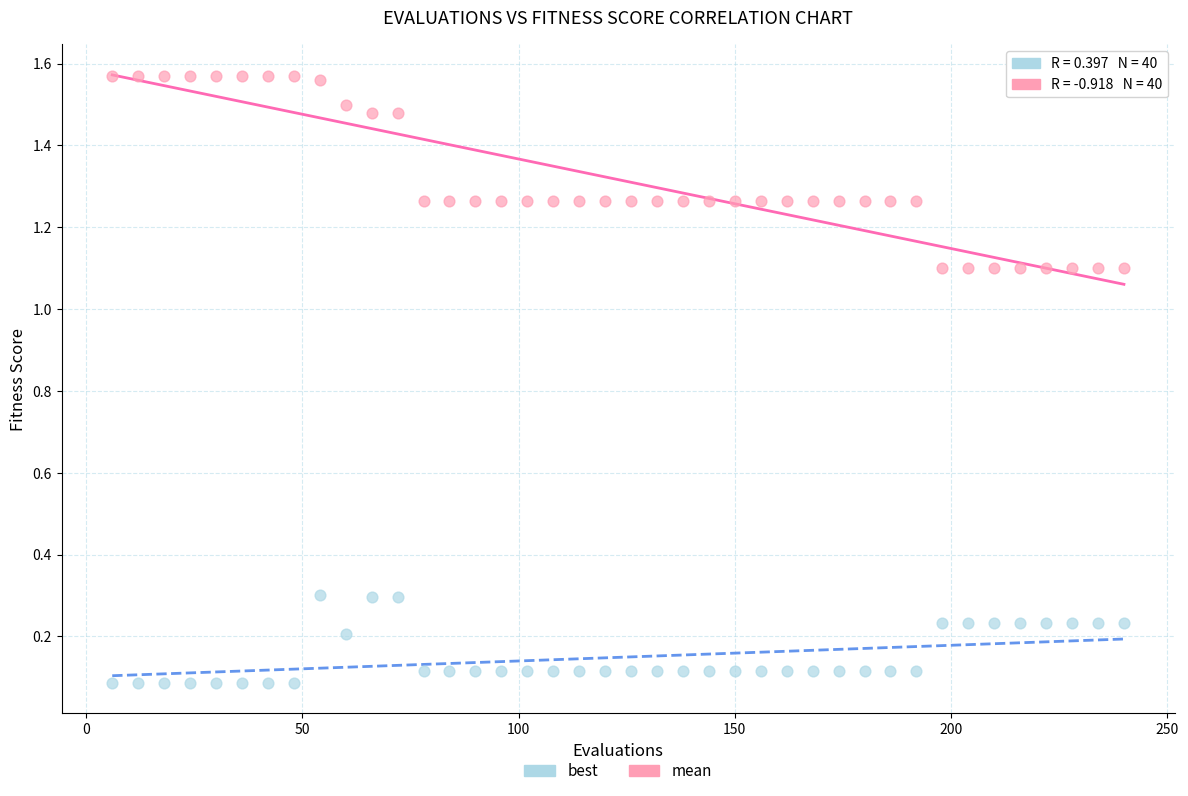

What are all the series names shown in the legend?

best, mean